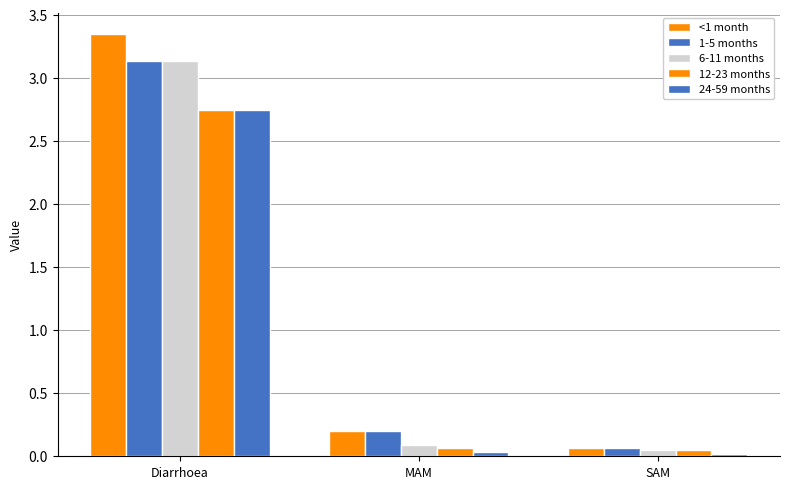

At which category does the chart reach its peak across all series?

Diarrhoea